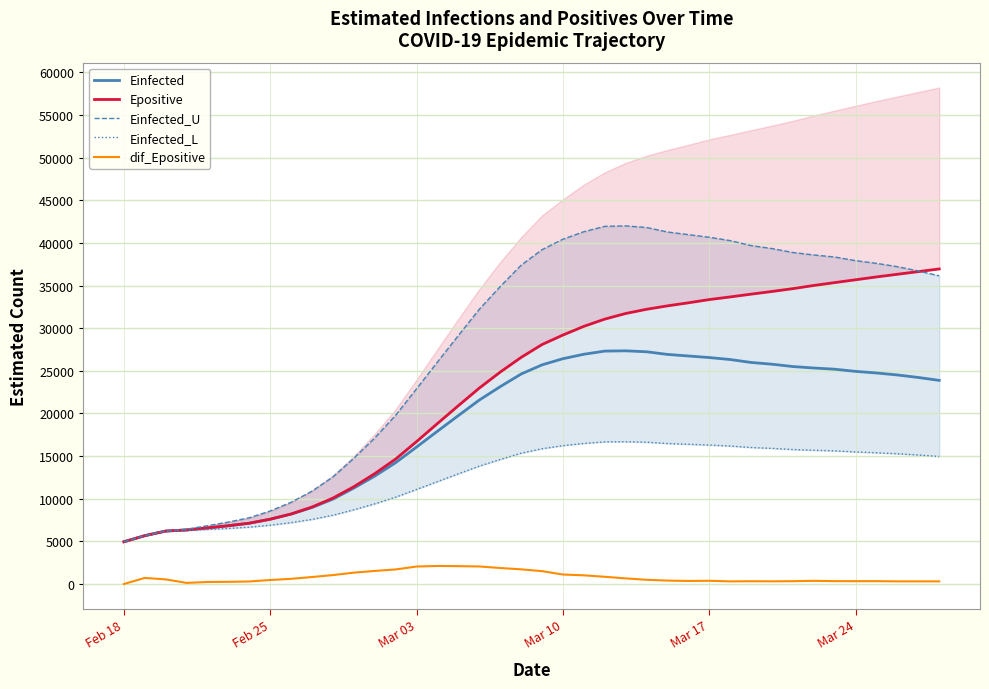

True or false: dif_Epositive and Einfected intersect in this chart.

False